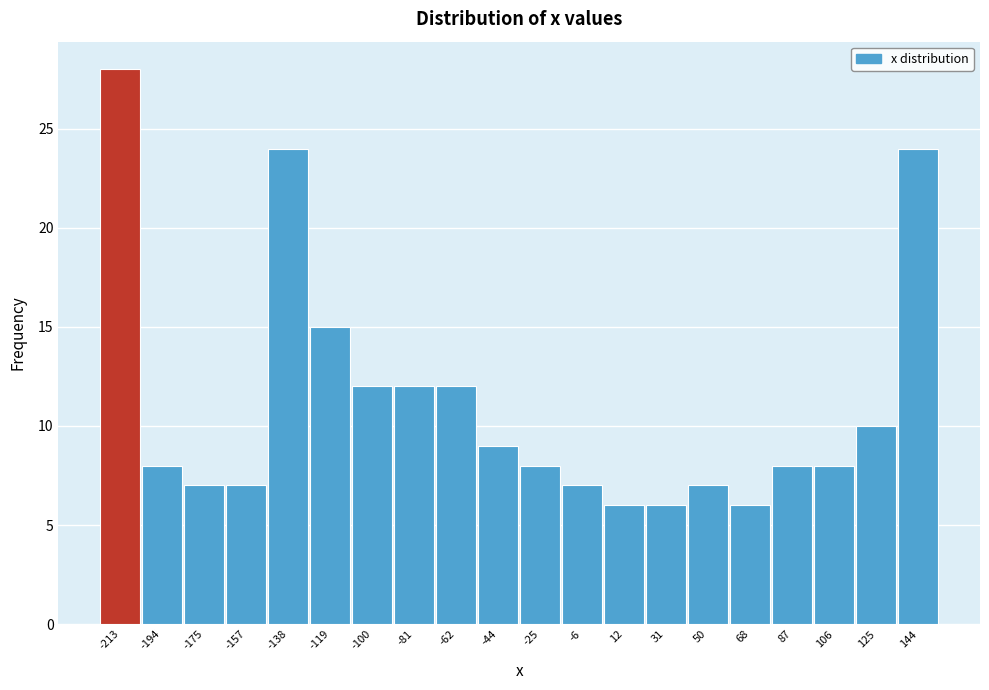

Reading left to right, extract all data points from this chart.

28	8	7	7	24	15	12	12	12	9	8	7	6	6	7	6	8	8	10	24